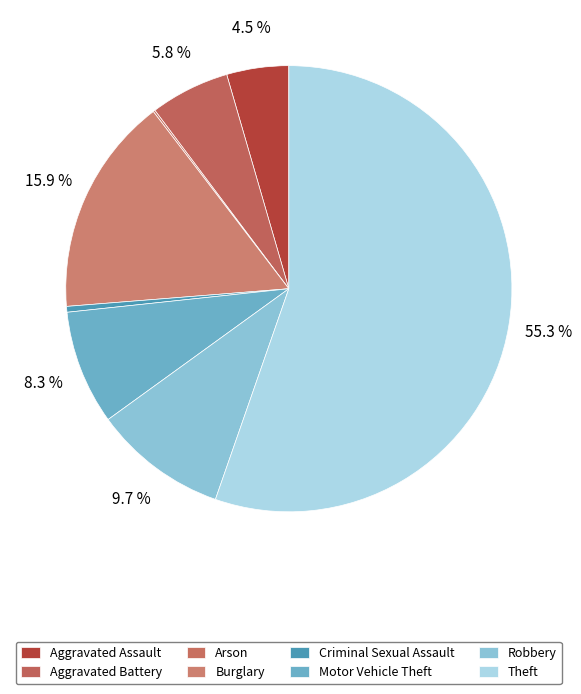

How many slices are in this pie chart?

8